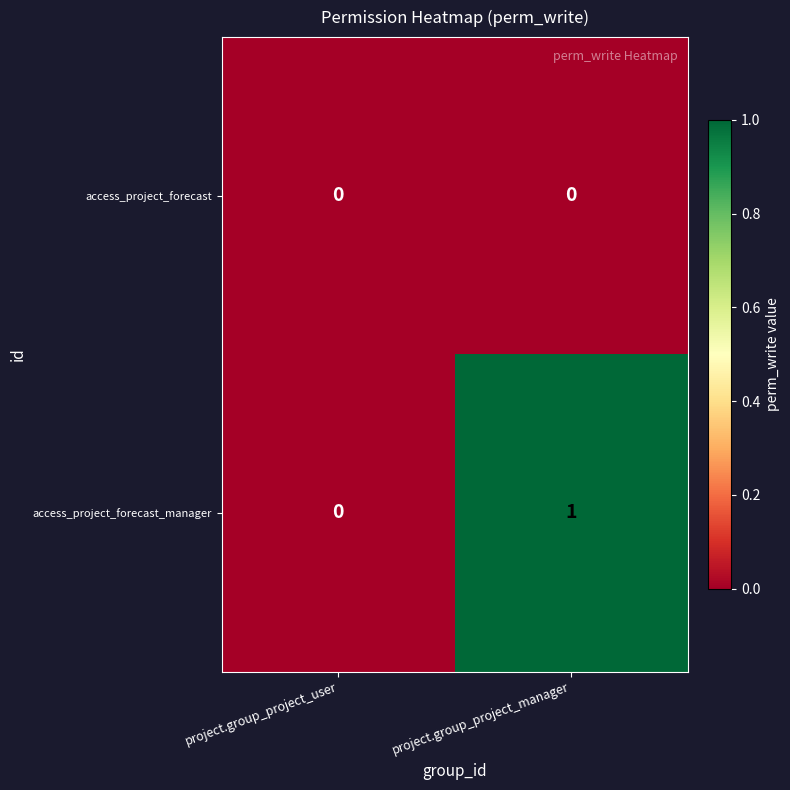

Where is access_project_forecast_manager nearest to the value 0?

project.group_project_user